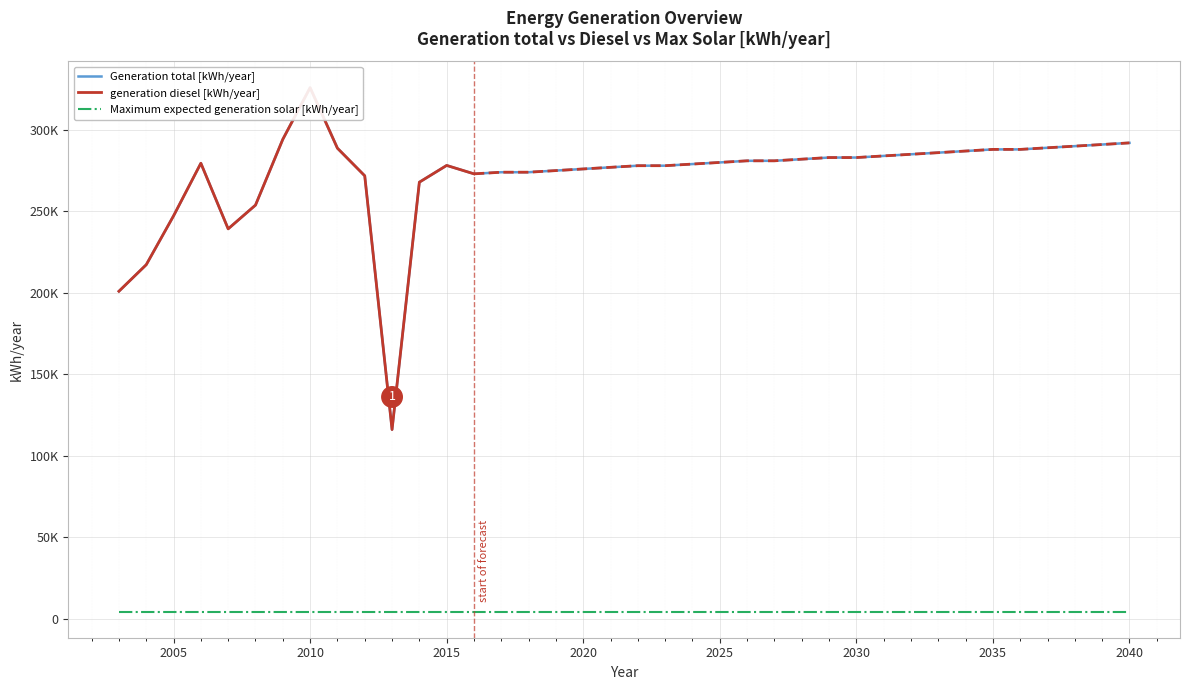

Reading left to right, transcribe all the data shown in this chart.

Generation total [kWh/year]: 200947.0	217234.0	247216.0	279508.0	239240.0	253814.0	294180.0	325886.0	288739.0	271800.0	116074.0	267875.0	278162.0	273000.0	274000.0	274000.0	275000.0	276000.0	277000.0	278000.0	278000.0	279000.0	280000.0	281000.0	281000.0	282000.0	283000.0	283000.0	284000.0	285000.0	286000.0	287000.0	288000.0	288000.0	289000.0	290000.0	291000.0	292000.0
generation diesel [kWh/year]: 200947.0	217234.0	247216.0	279508.0	239240.0	253814.0	294180.0	325886.0	288739.0	271800.0	116074.0	267875.0	278162.0	273000.0	274000.0	274000.0	275000.0	276000.0	277000.0	278000.0	278000.0	279000.0	280000.0	281000.0	281000.0	282000.0	283000.0	283000.0	284000.0	285000.0	286000.0	287000.0	288000.0	288000.0	289000.0	290000.0	291000.0	292000.0
Maximum expected generation solar [kWh/year]: 4407.3	4407.3	4407.3	4407.3	4407.3	4407.3	4407.3	4407.3	4407.3	4407.3	4407.3	4407.3	4407.3	4407.3	4407.3	4407.3	4407.3	4407.3	4407.3	4407.3	4407.3	4407.3	4407.3	4407.3	4407.3	4407.3	4407.3	4407.3	4407.3	4407.3	4407.3	4407.3	4407.3	4407.3	4407.3	4407.3	4407.3	4407.3